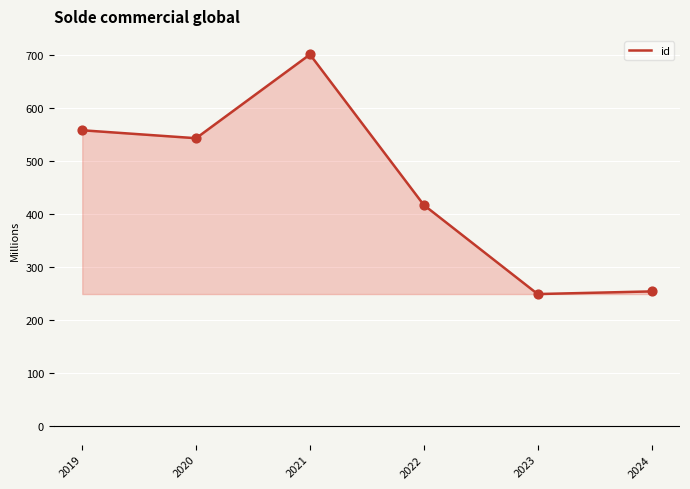

What is the change in value from 2019 to 2021?

+143